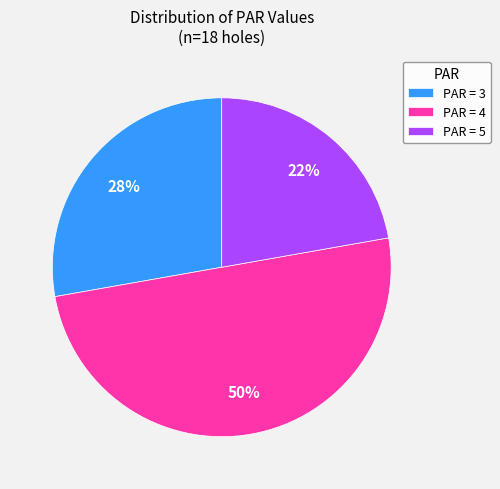

How many segments does this pie chart have?

3